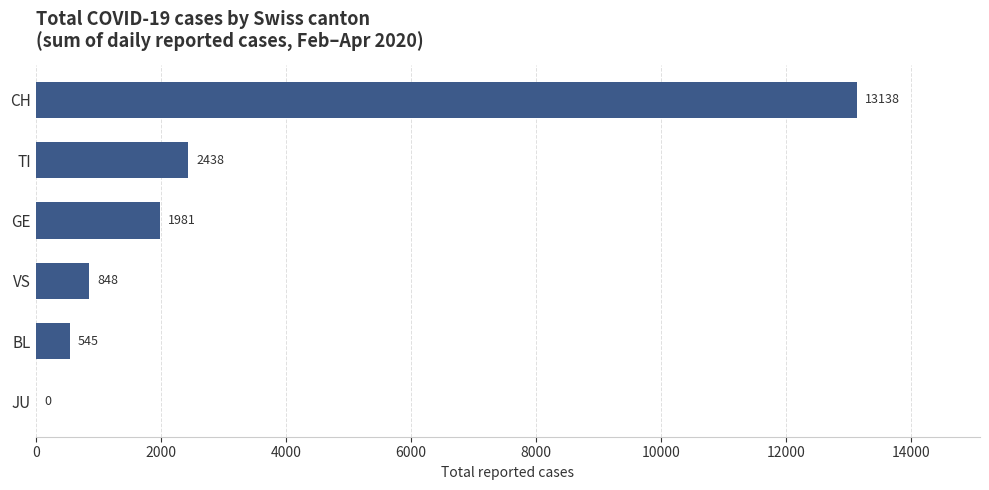

Is it true that the value at GE is 3398?

False